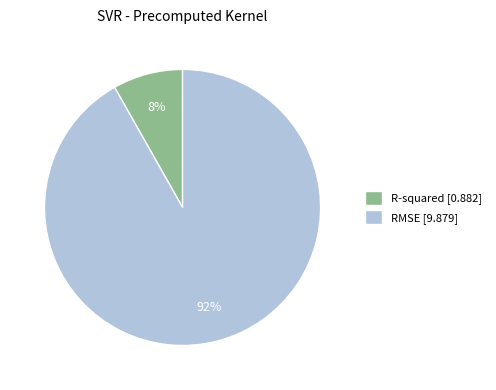

How many slices are in this pie chart?

2